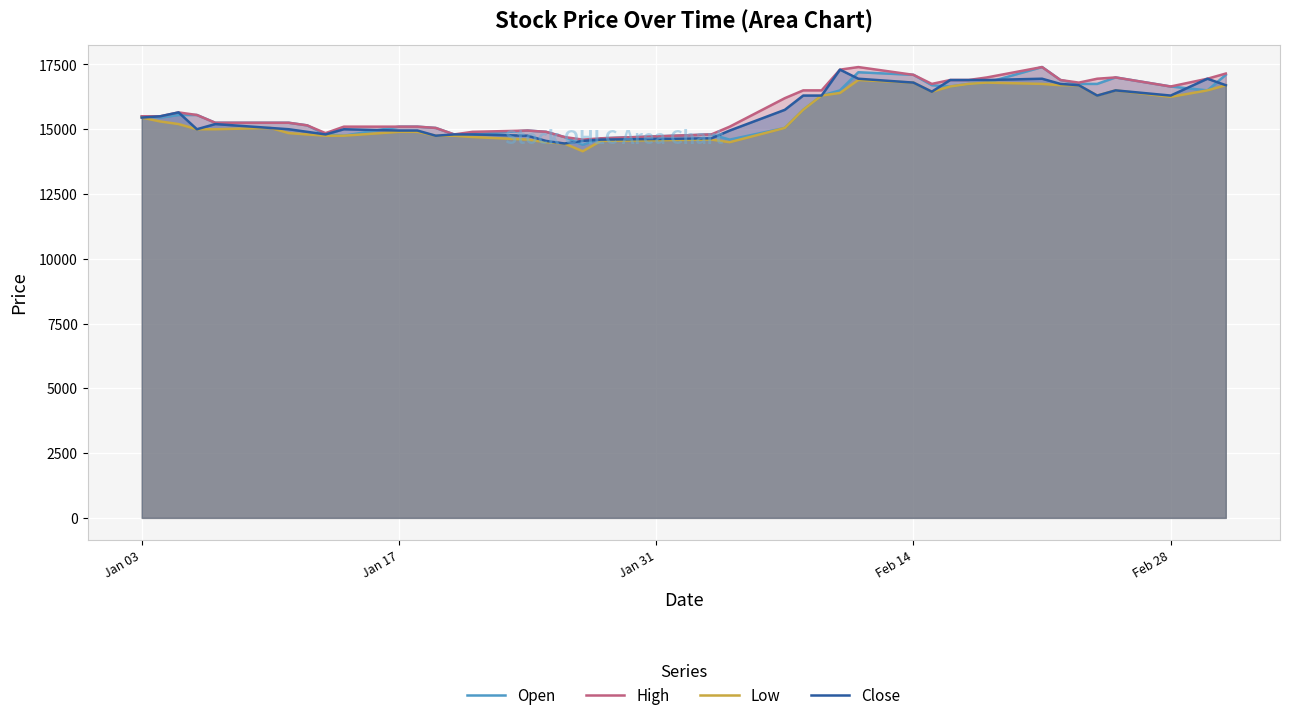

Is the value of Close at Jan 17 greater than the value of Low at Feb 28?

No